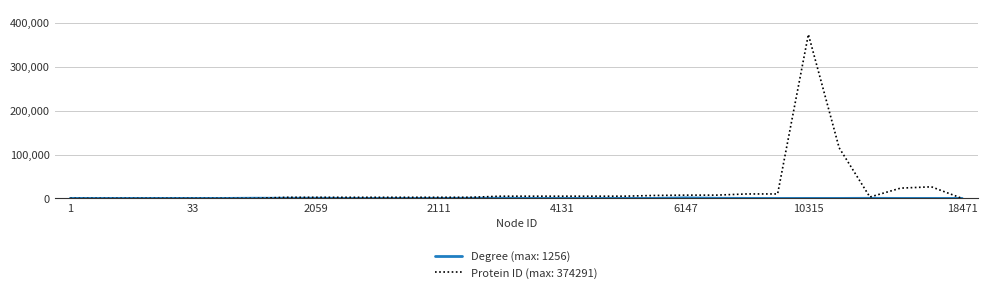

Which series has the largest range (max minus min)?

Protein ID (max: 374291)